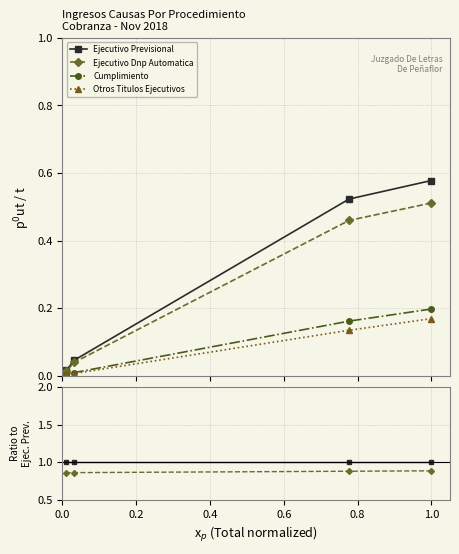

Rank the series by their maximum value, from lowest to highest.

Otros Titulos Ejecutivos, Cumplimiento, Ejecutivo Dnp Automatica, Ejecutivo Previsional